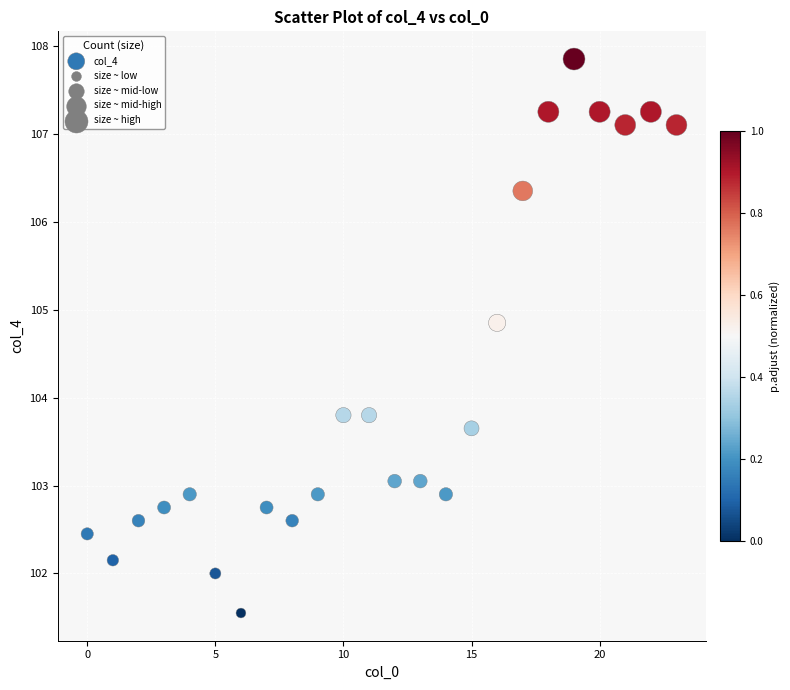

What is the range of Y values (max minus min)?

6.3